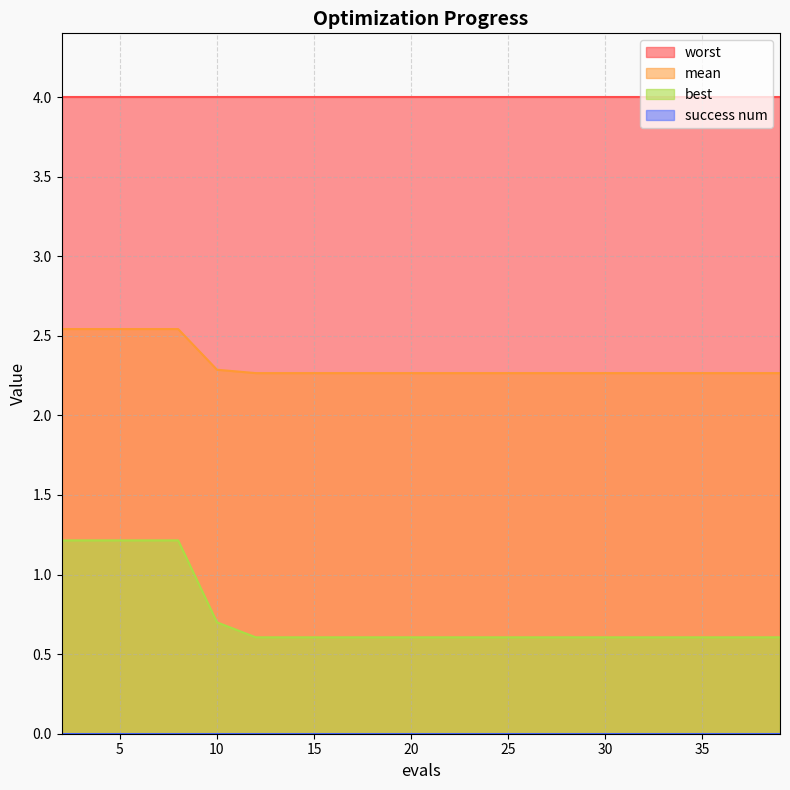

What is the total value across all series at 10?

7.0